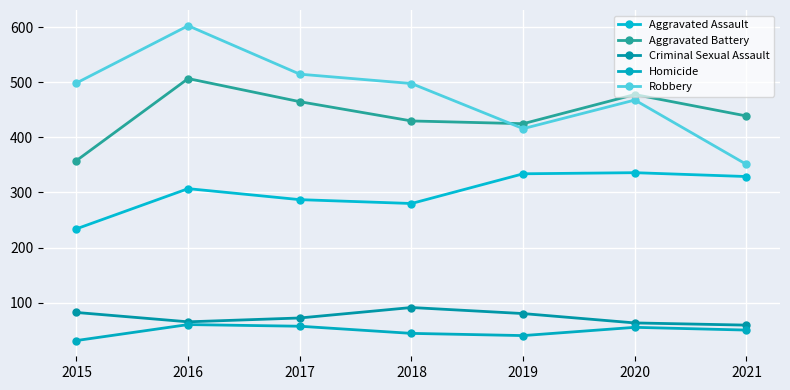

In Criminal Sexual Assault, how many points are higher than both neighbors (excluding endpoints)?

1